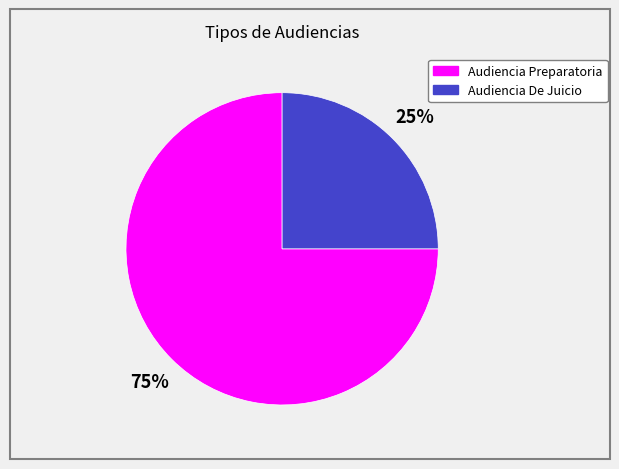

Is it true that Audiencia Preparatoria is 75% of the pie?

True